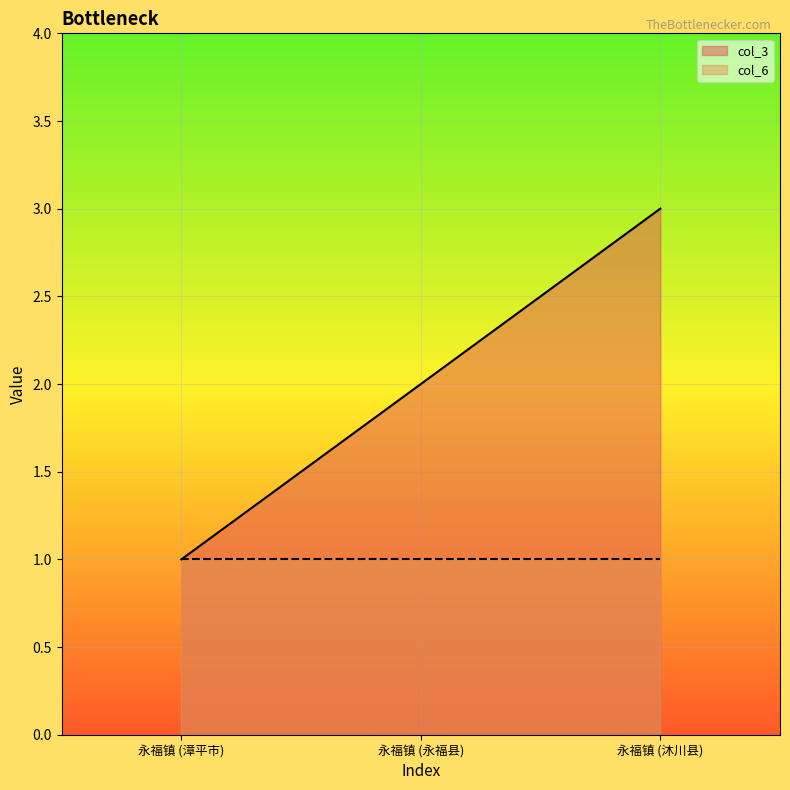

What is the sum of all values?

6